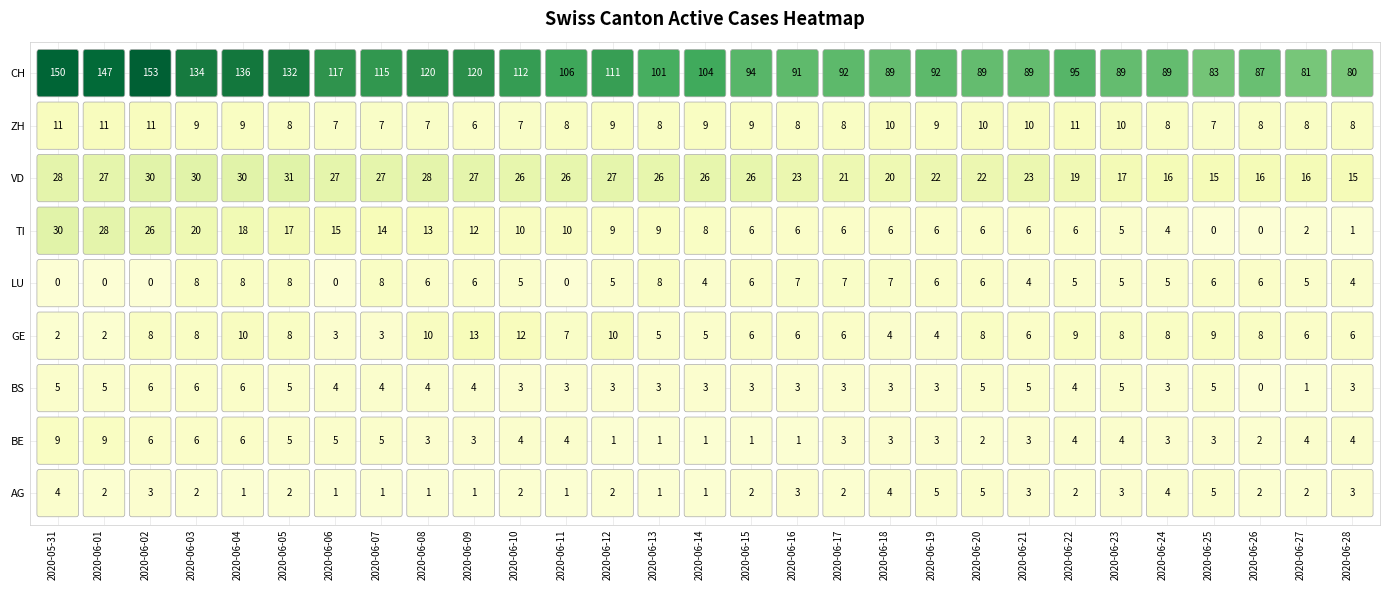

The TI series shows 6 at 2020-06-18. True or false?

True